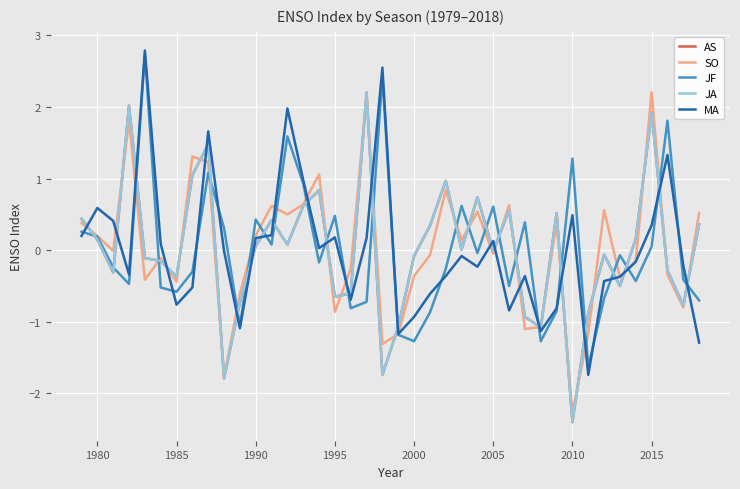

Does the chart have visible grid lines?

Yes